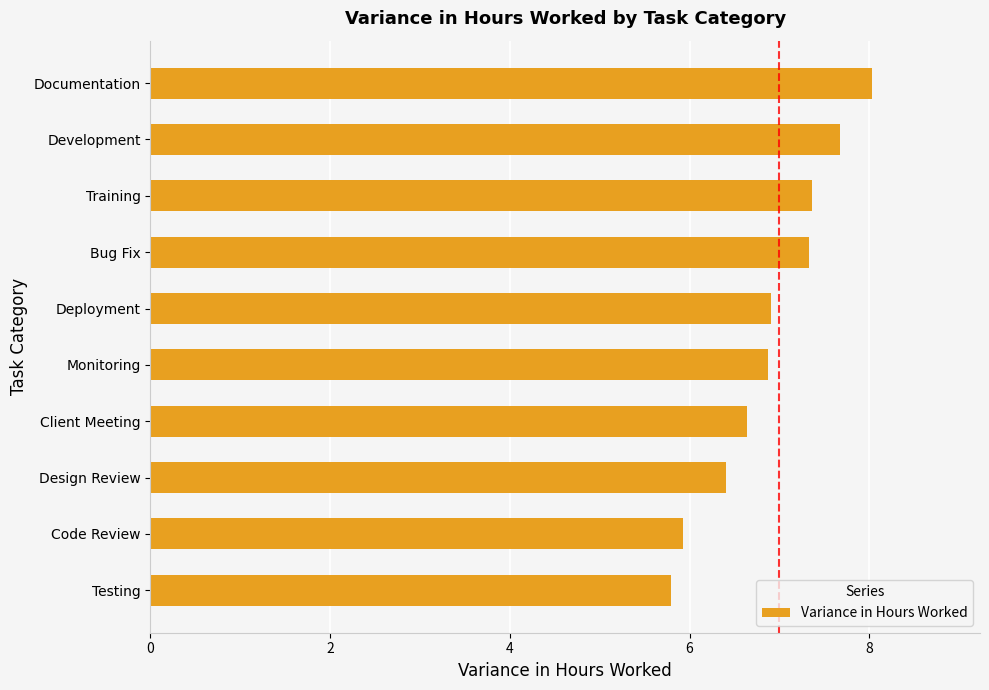

What is the smallest value displayed?

5.8